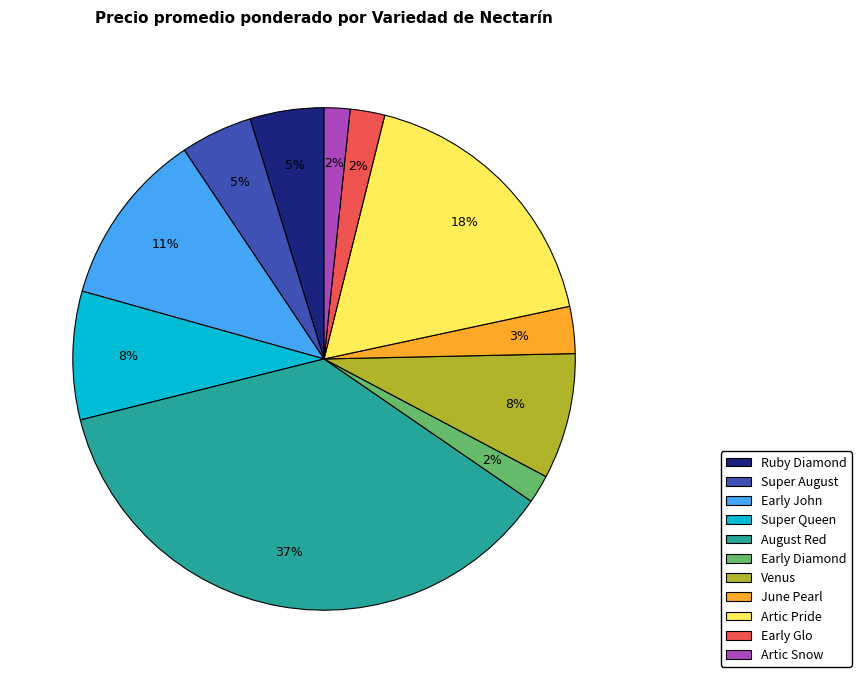

Which category has the biggest portion of the pie?

August Red